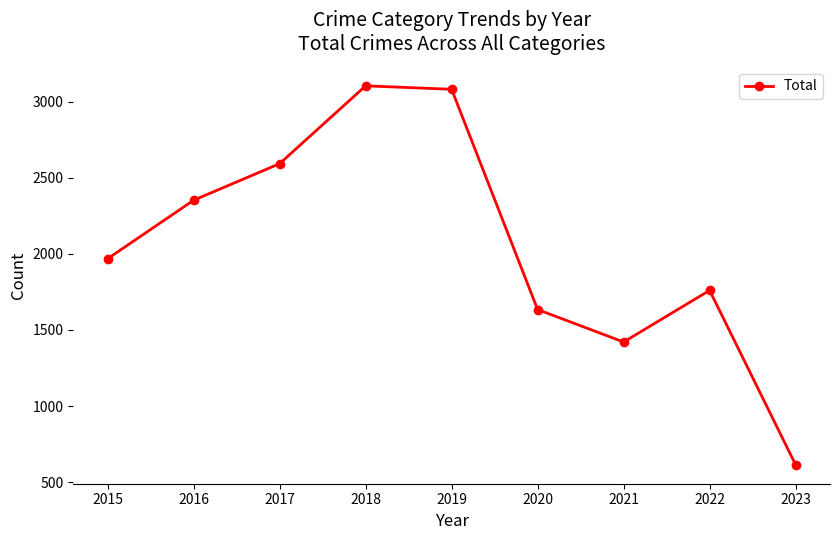

Does the chart have visible grid lines?

No